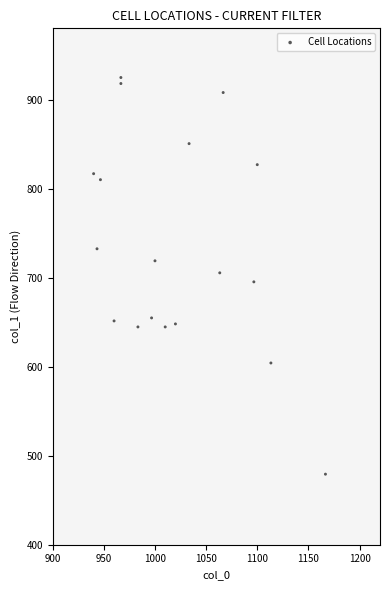

What is the range of Y values (max minus min)?

445.5